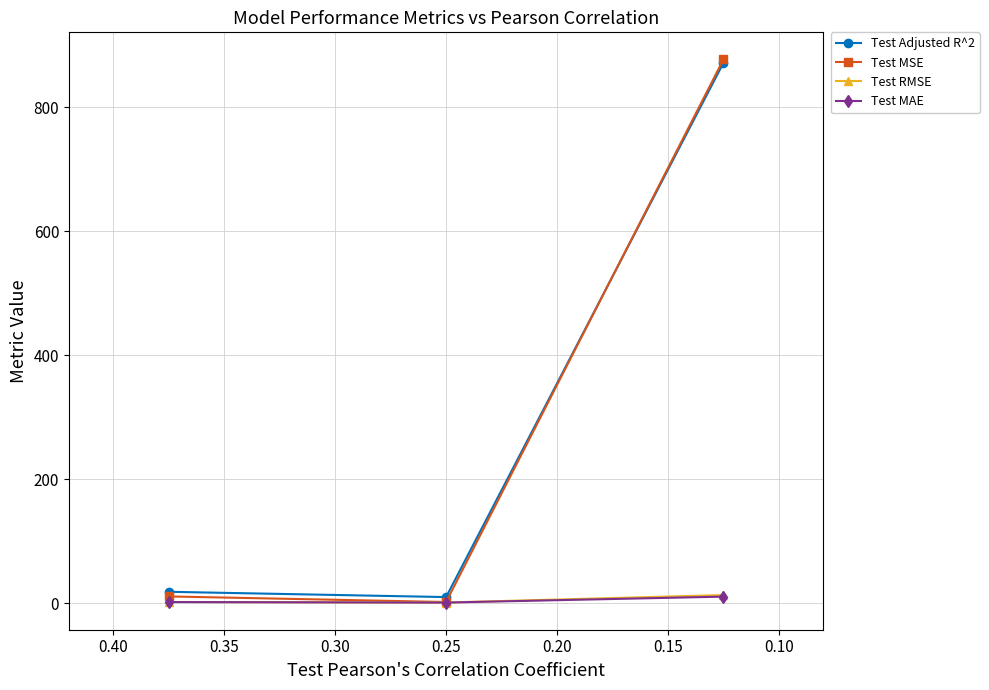

What is the sum of all Test MAE values?

13.7